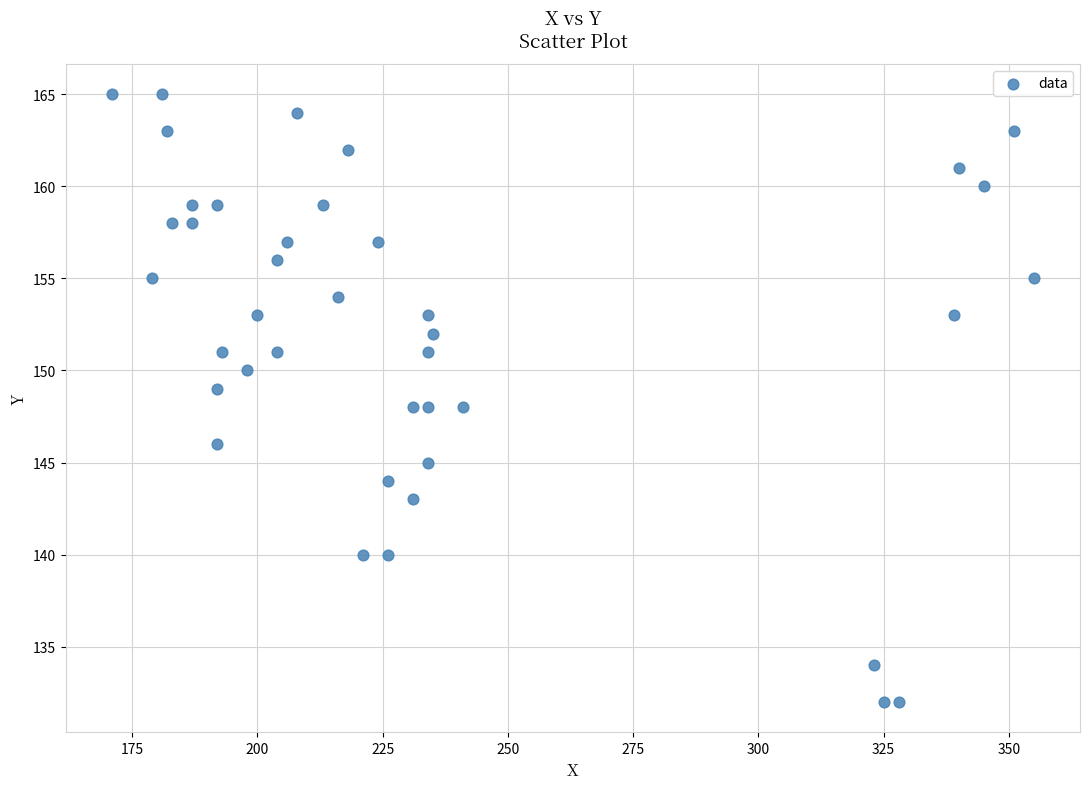

What is the range of X values (max minus min)?

184